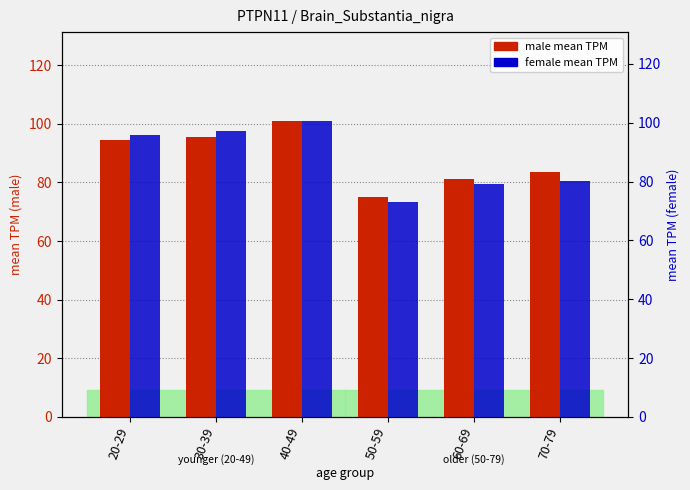

How many categories are shown in the chart?

6